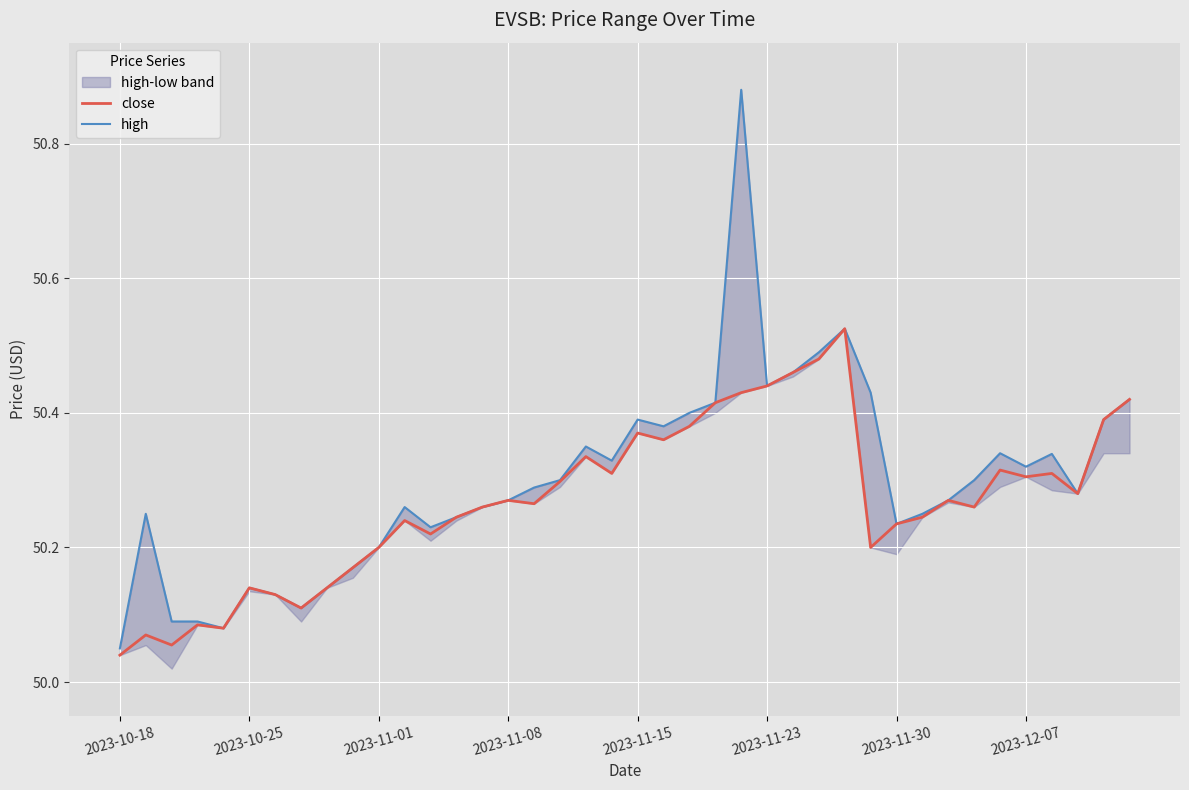

Is it true that close equals 73.1 at 2023-11-23?

False